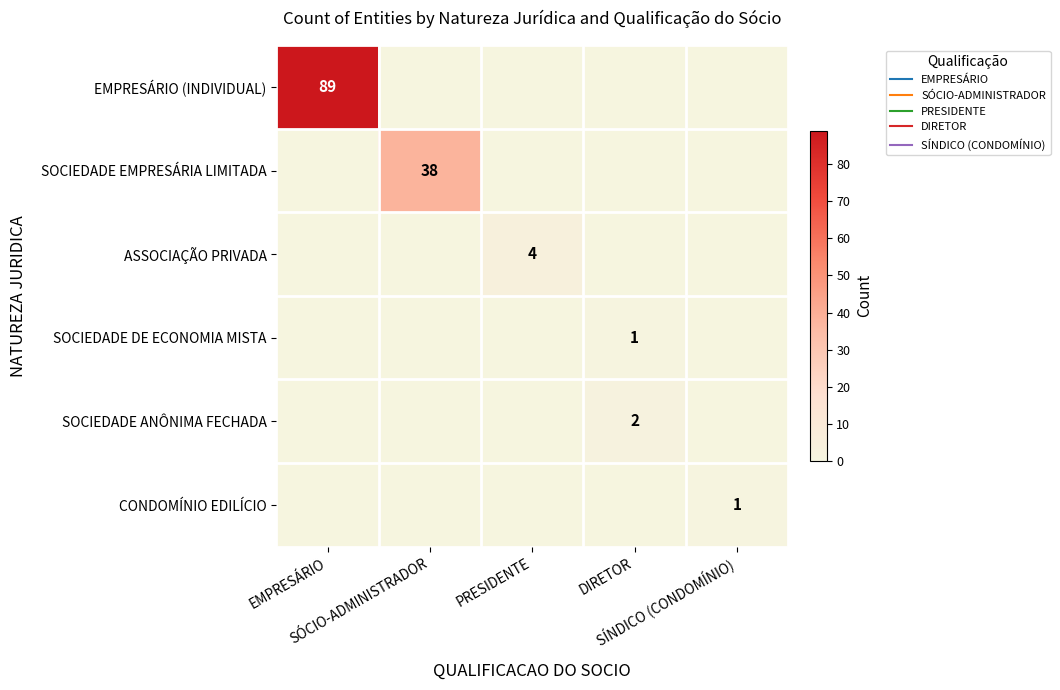

Between PRESIDENTE and DIRETOR, which series saw the biggest shift?

ASSOCIAÇÃO PRIVADA